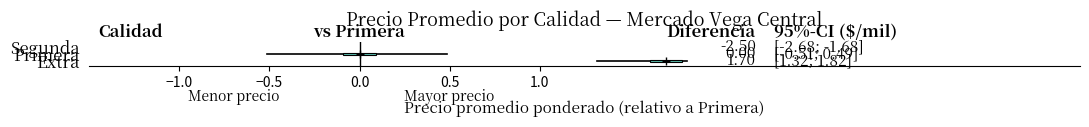

Count the values in the range -2 to 1.

1